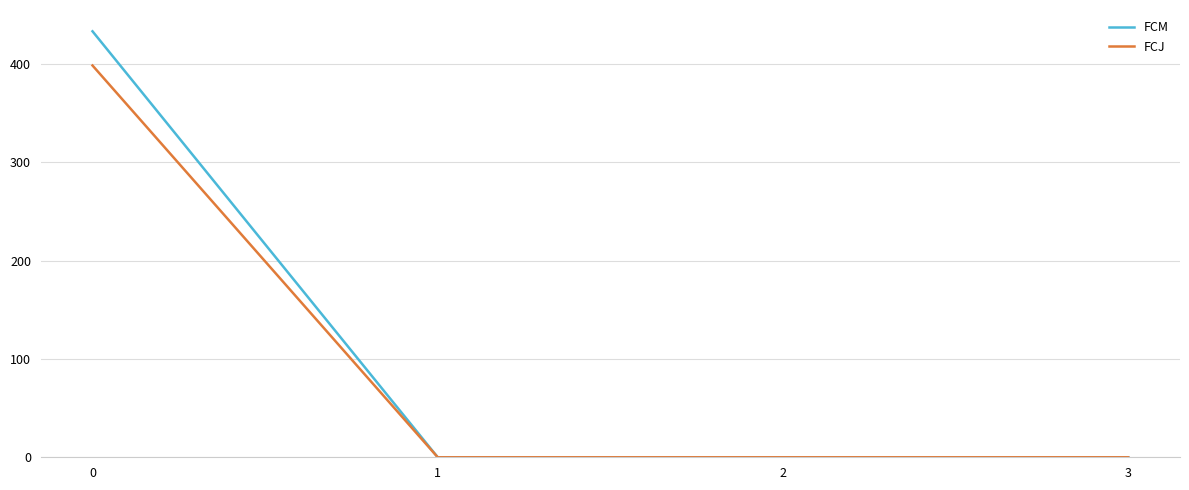

The value of FCM at 3 is 0.0. True or false?

True